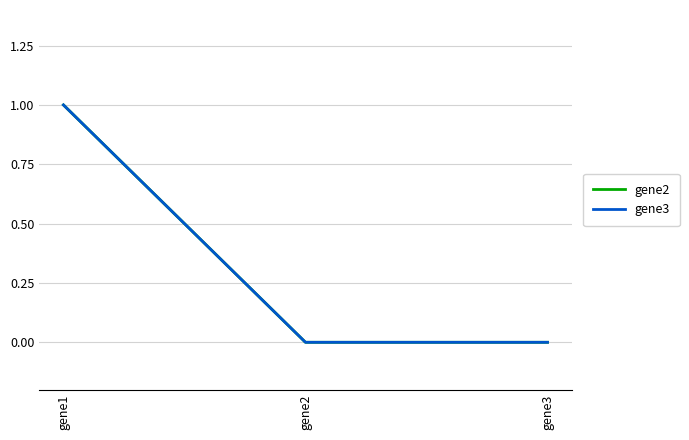

Does the chart display data point markers on the line(s)?

No